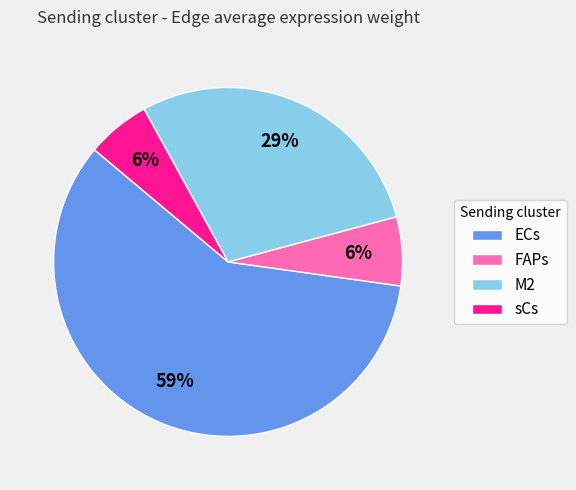

Do M2 and ECs together represent more than half of the pie?

Yes